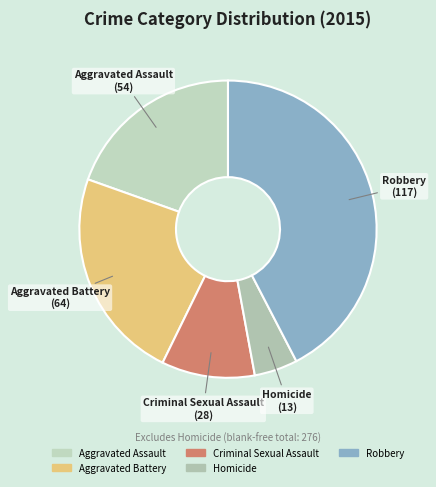

Combined, do Aggravated Assault and Robbery account for over 50%?

Yes